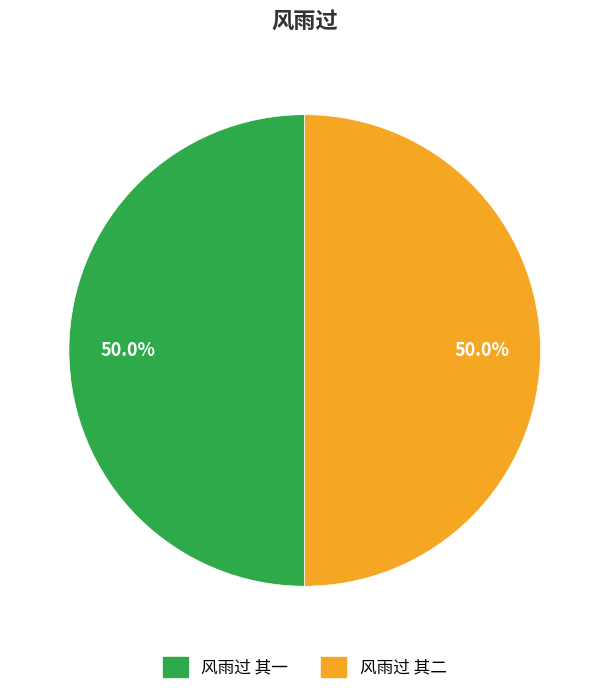

What is the ratio of the value at 风雨过 其一 to the value at 风雨过 其二?

1.0